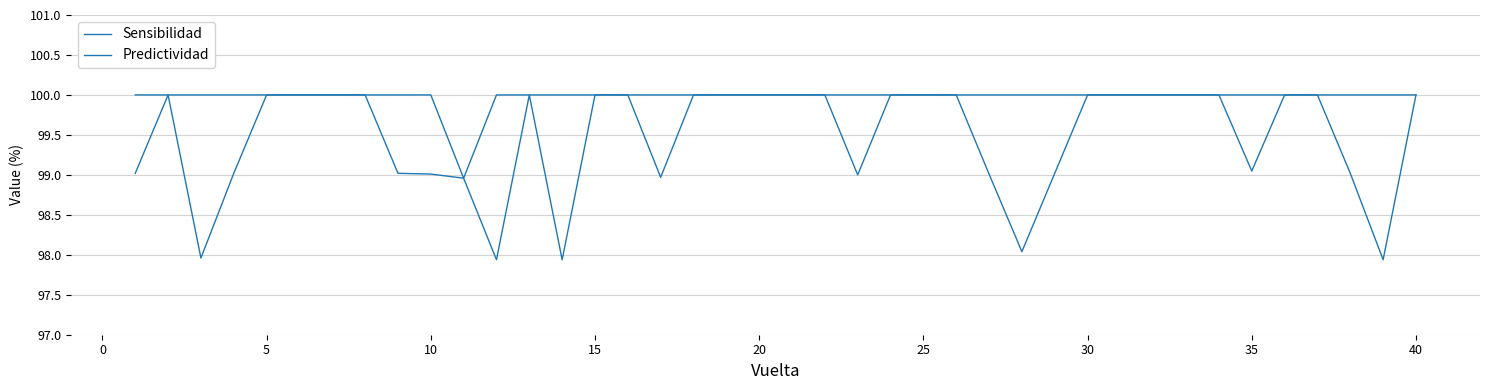

Does the chart have visible grid lines?

Yes